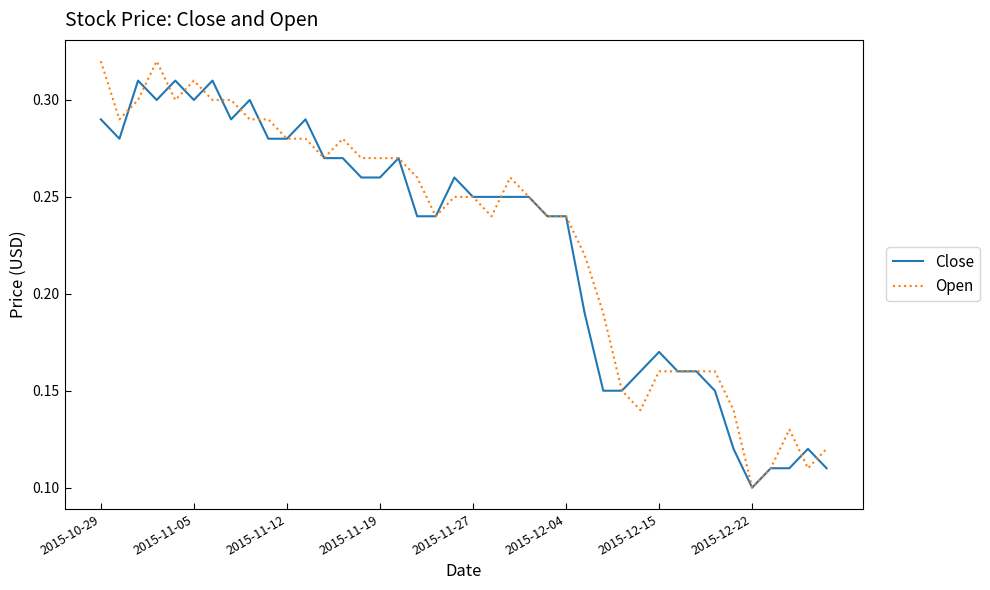

Which series ends up on top after the final intersection of Open and Close?

Open